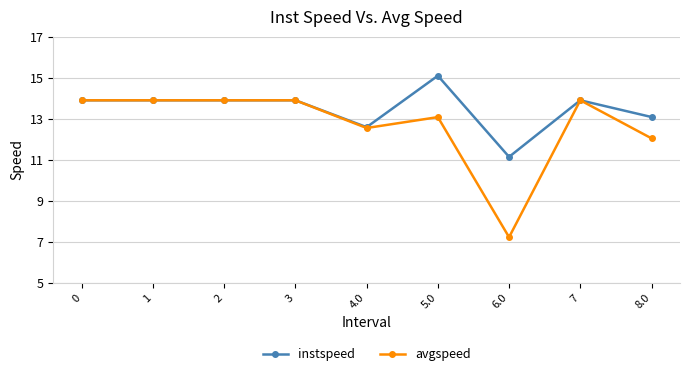

What is the sum of the avgspeed values at 2 and 3?

27.8